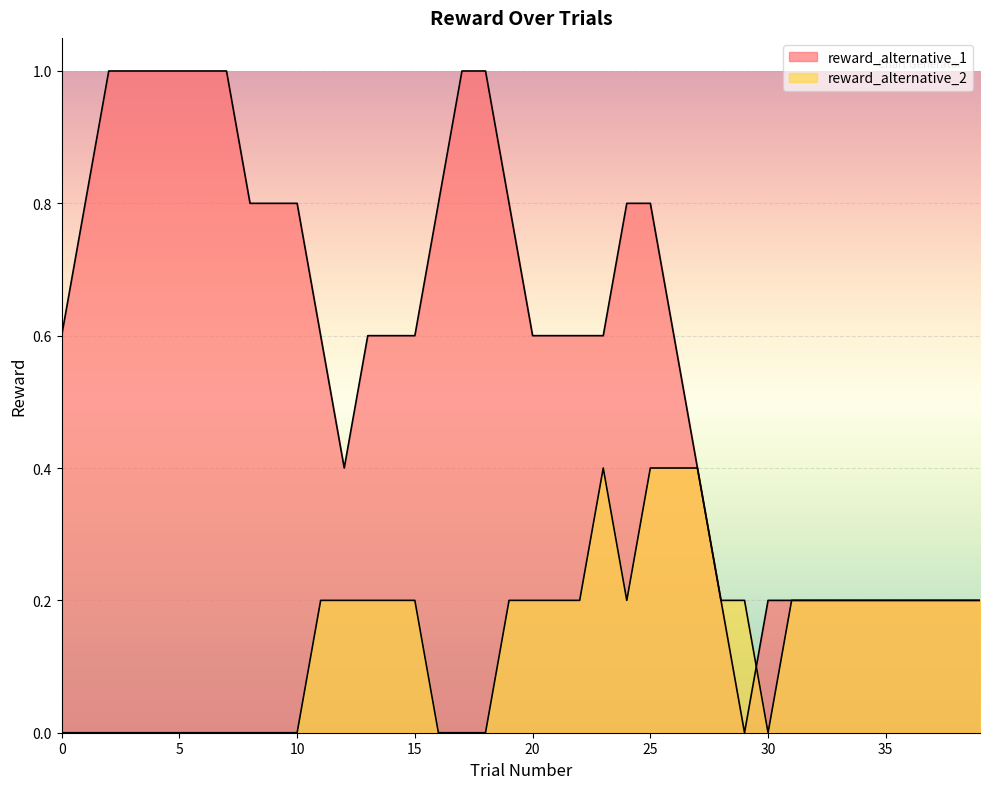

What is the difference between the maximum and second lowest values in the reward_alternative_1 series?

1